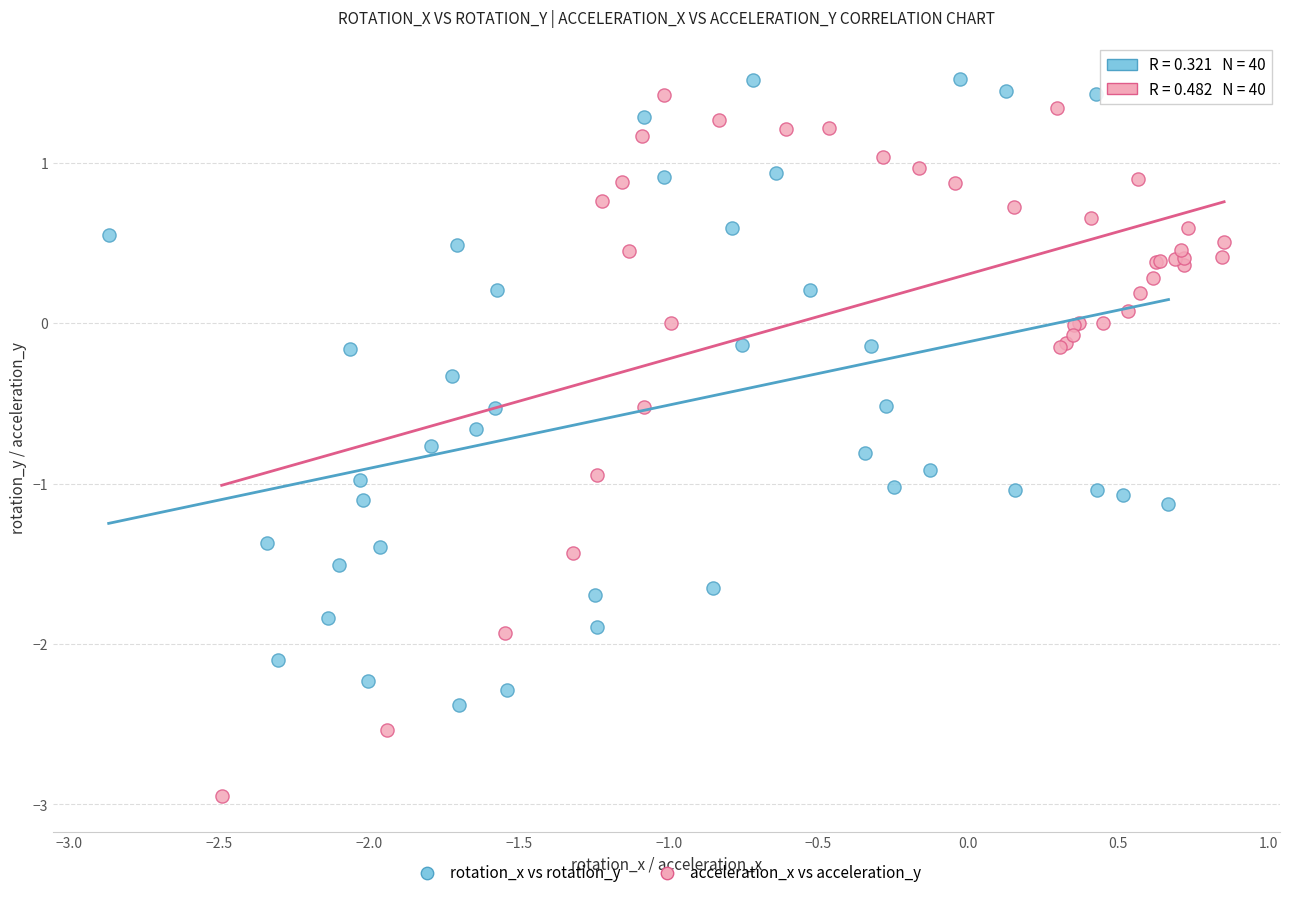

Which series has the widest spread of Y values?

acceleration_x vs acceleration_y